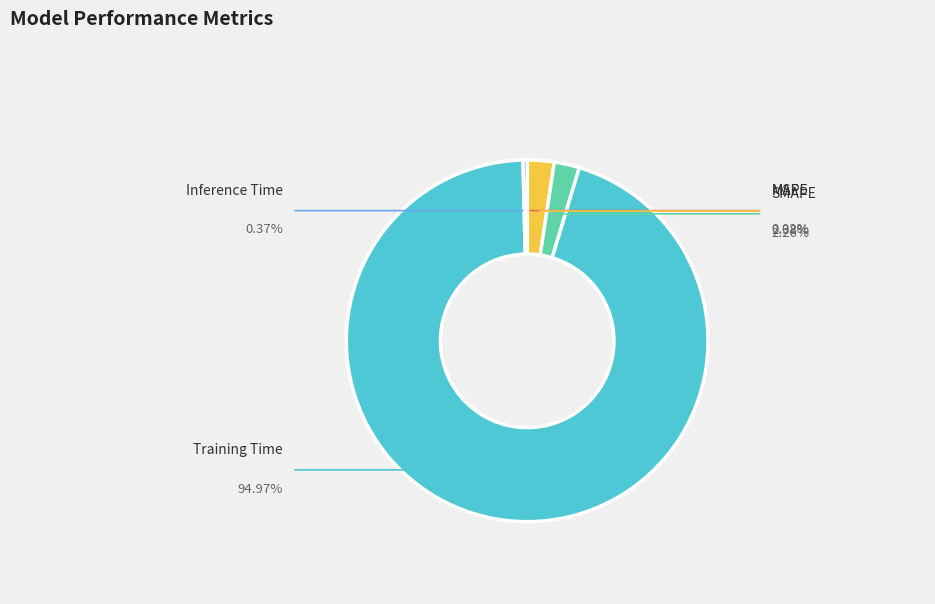

What portion of the pie excludes Training Time?

5.0%